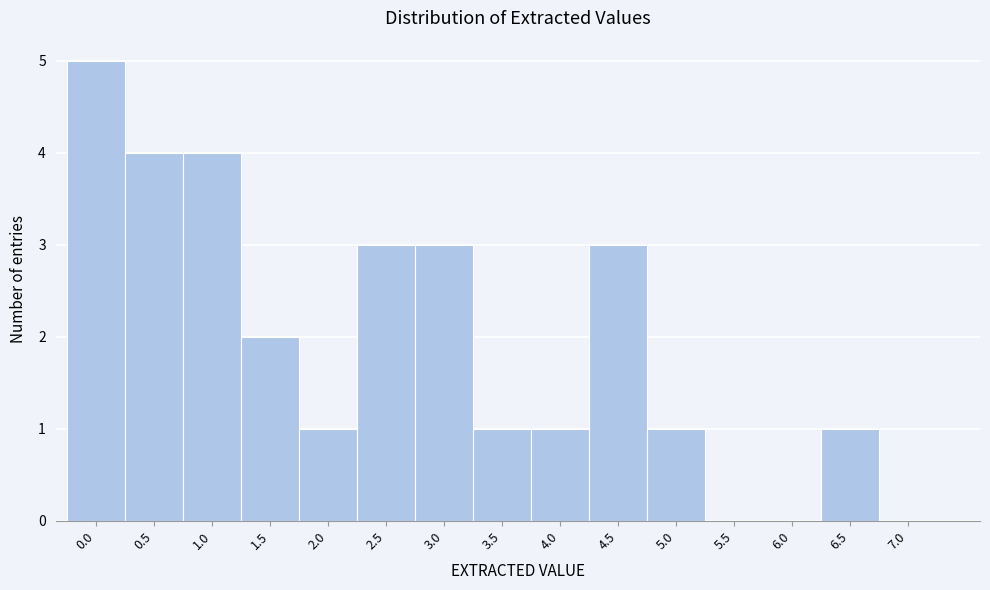

Reading right to left, what are all the values shown in this chart?

7.0=0	6.5=1	6.0=0	5.5=0	5.0=1	4.5=3	4.0=1	3.5=1	3.0=3	2.5=3	2.0=1	1.5=2	1.0=4	0.5=4	0.0=5